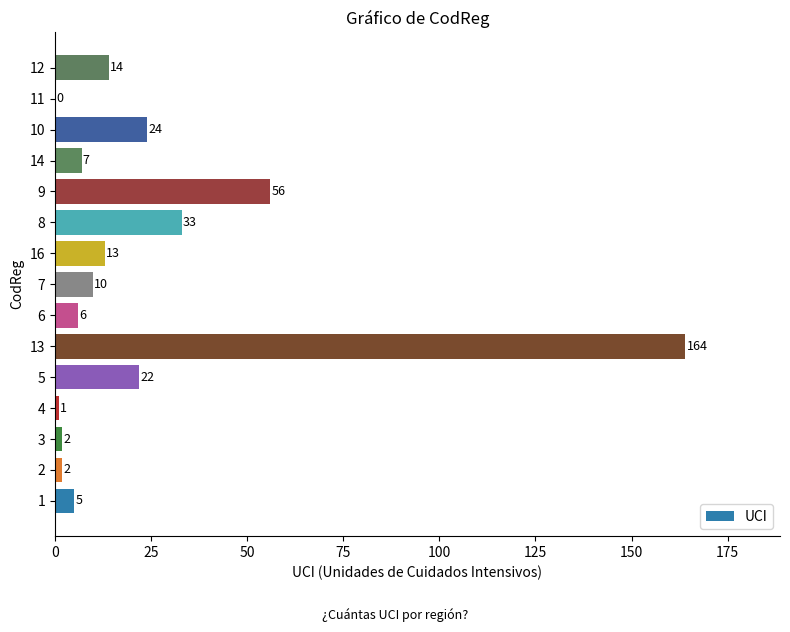

What is the approximate value at 16, to the nearest 10?

10